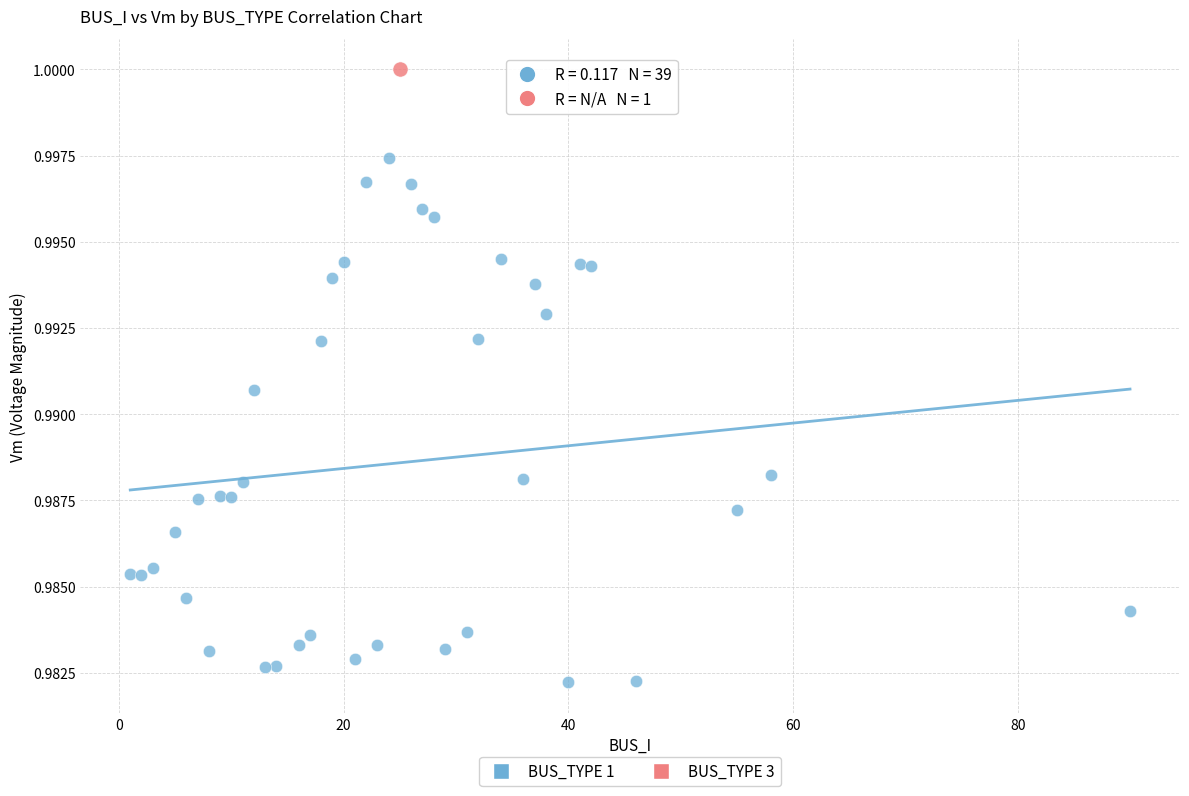

What are all the series names shown in the legend?

BUS_TYPE 1, BUS_TYPE 3